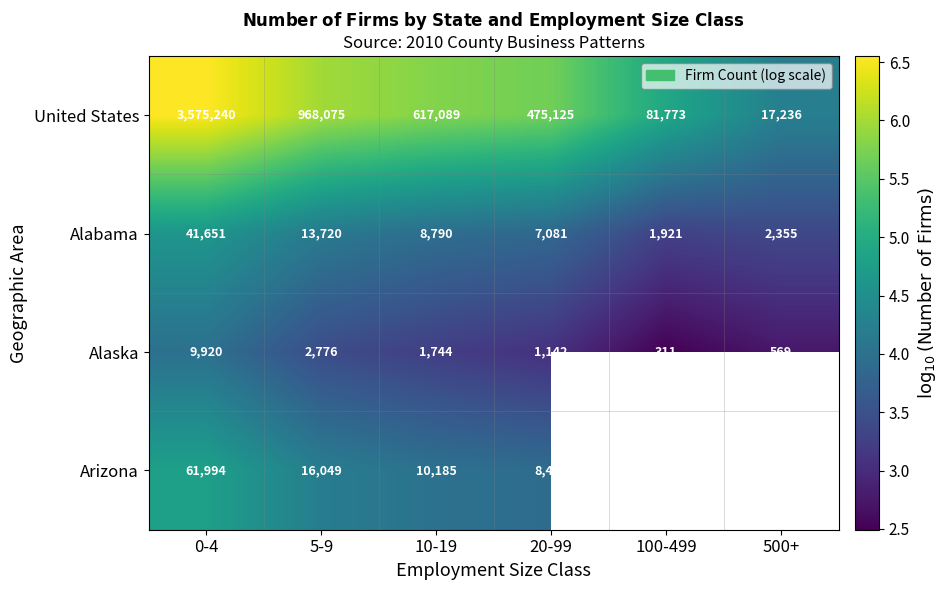

At 20-99, list the series in order from smallest to largest.

Alaska, Alabama, Arizona, United States